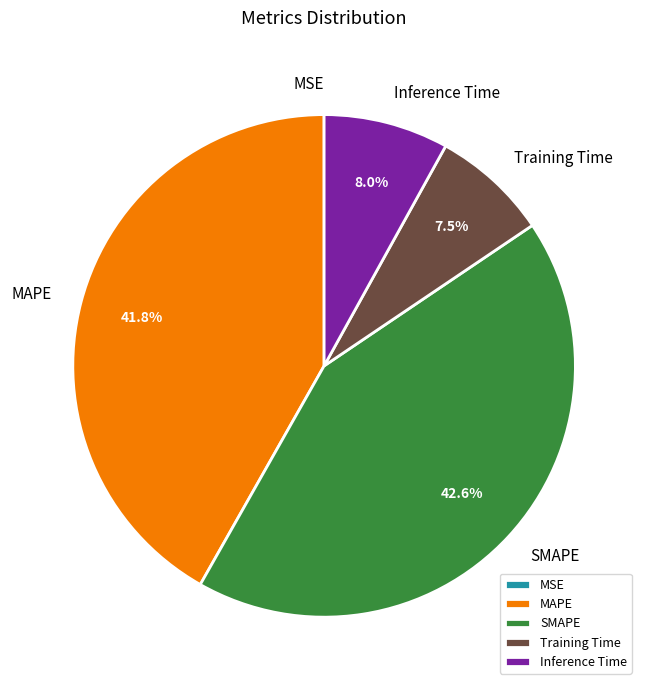

Is Training Time the majority of the pie?

No